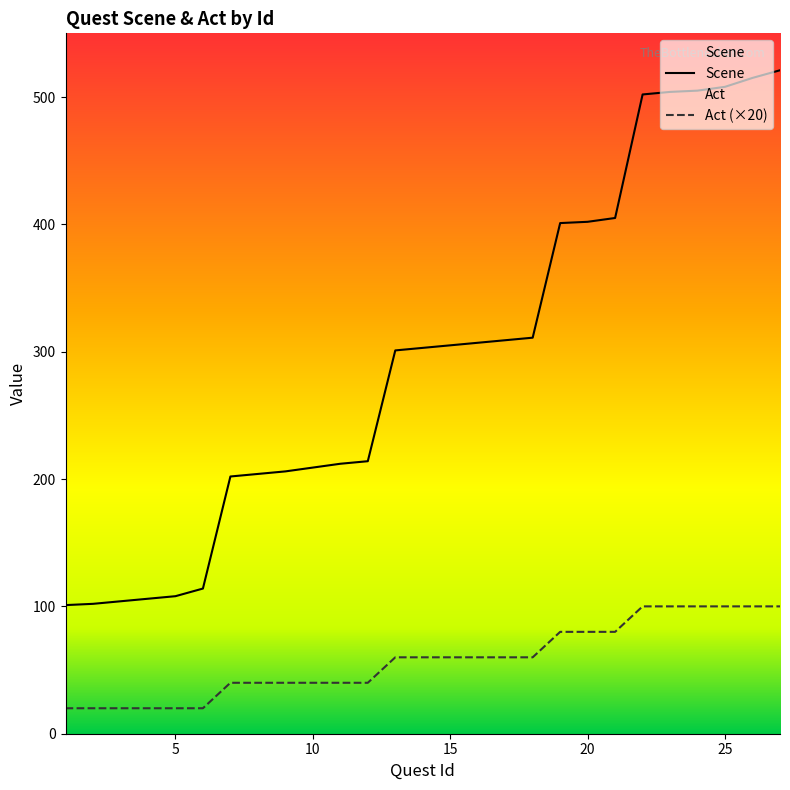

Reading left to right, what are all the values shown in this chart?

Scene: 1=101	2=102	3=104	4=106	5=108	6=114	7=202	8=204	9=206	10=209	11=212	12=214	13=301	14=303	15=305	16=307	17=309	18=311	19=401	20=402	21=405	22=502	23=504	24=505	25=508	26=515	27=521
Act: 1=20	2=20	3=20	4=20	5=20	6=20	7=40	8=40	9=40	10=40	11=40	12=40	13=60	14=60	15=60	16=60	17=60	18=60	19=80	20=80	21=80	22=100	23=100	24=100	25=100	26=100	27=100